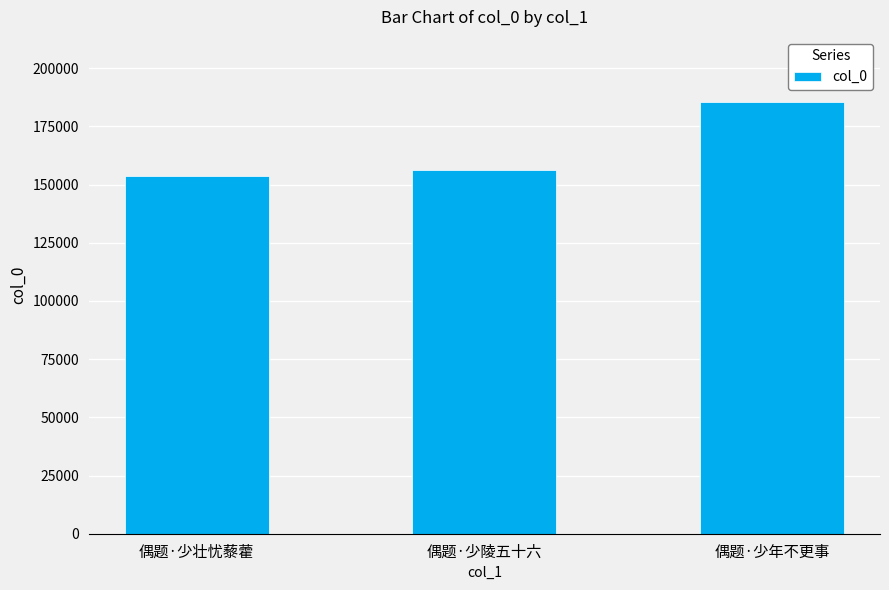

What is the sum of the values at 偶题·少年不更事 and 偶题·少壮忧藜藿?

339147